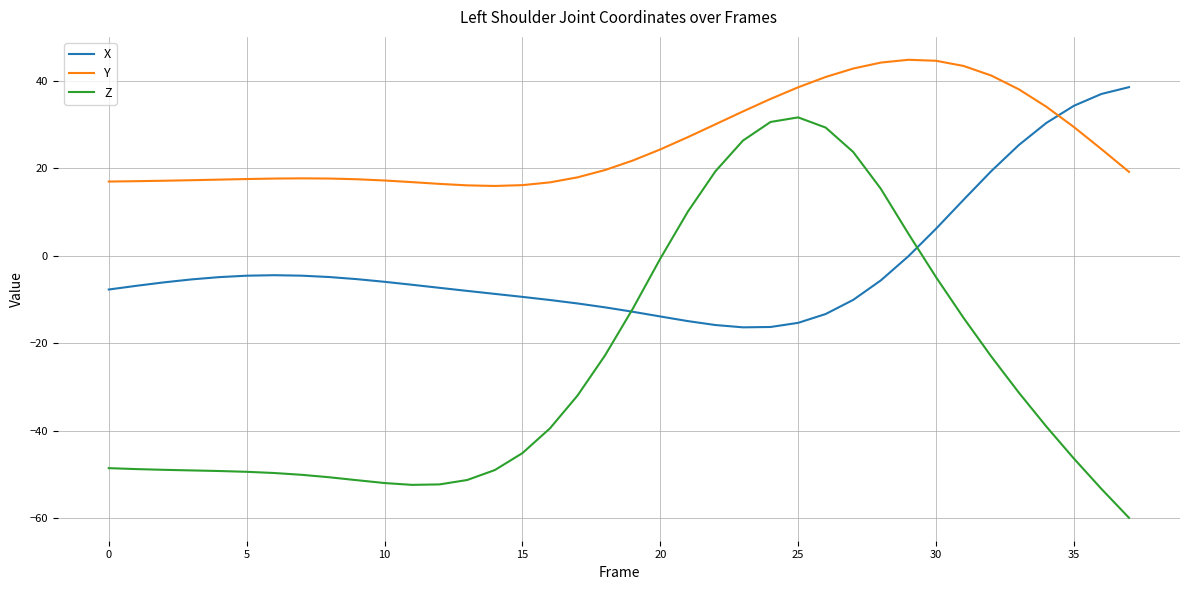

Which series has the largest total across all categories?

Y